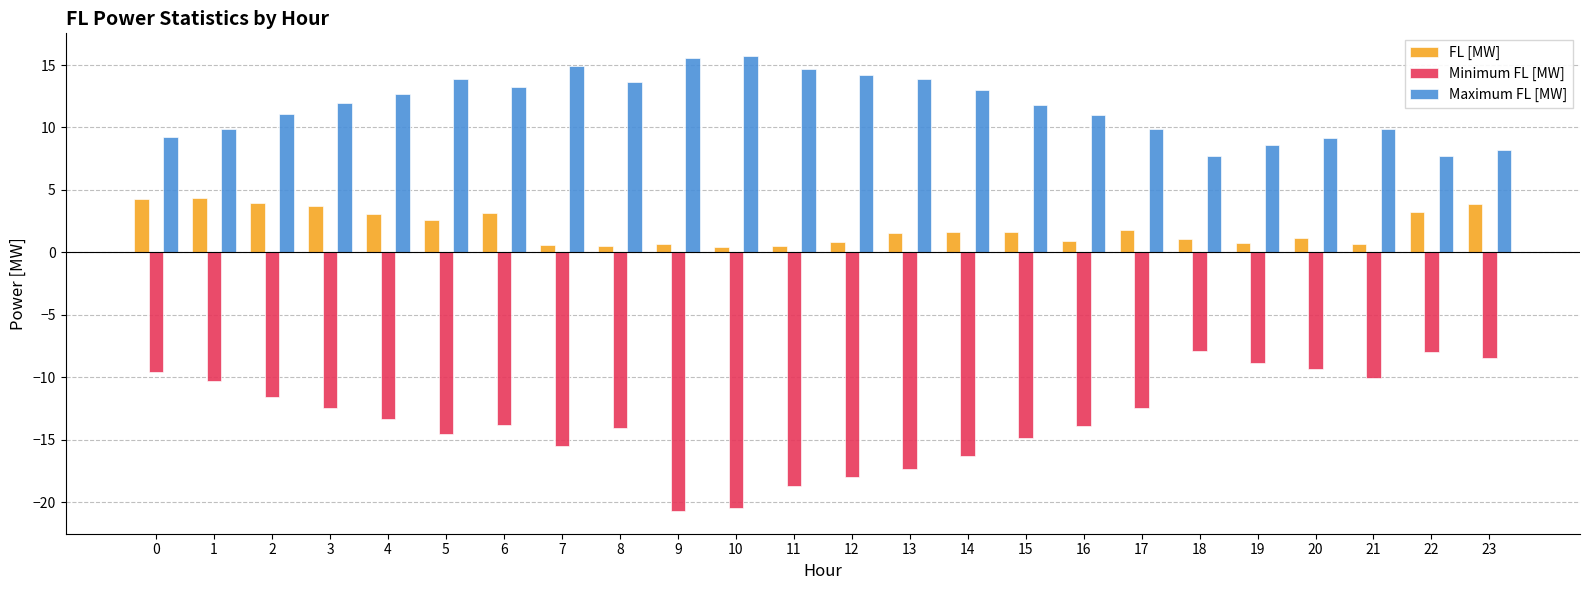

True or false: Minimum FL [MW] has a value of -14.7 at 20.

False